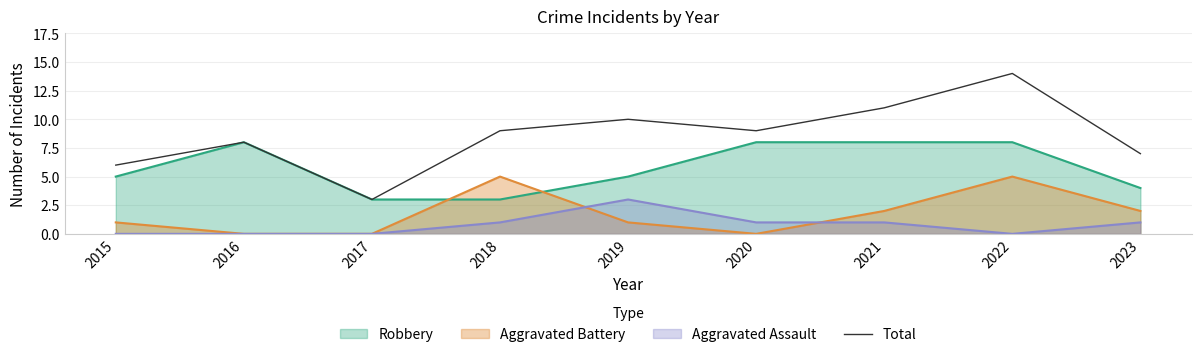

What is the value of the 1st point from the left?

6